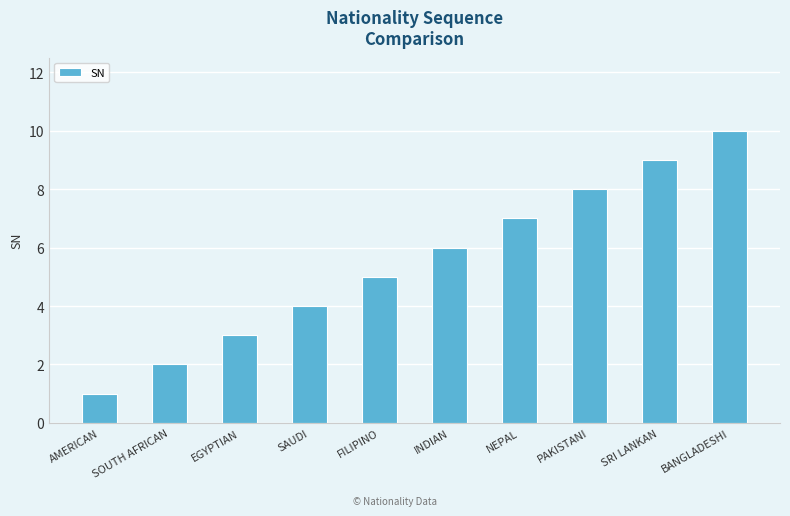

What is the approximate value at INDIAN?

6